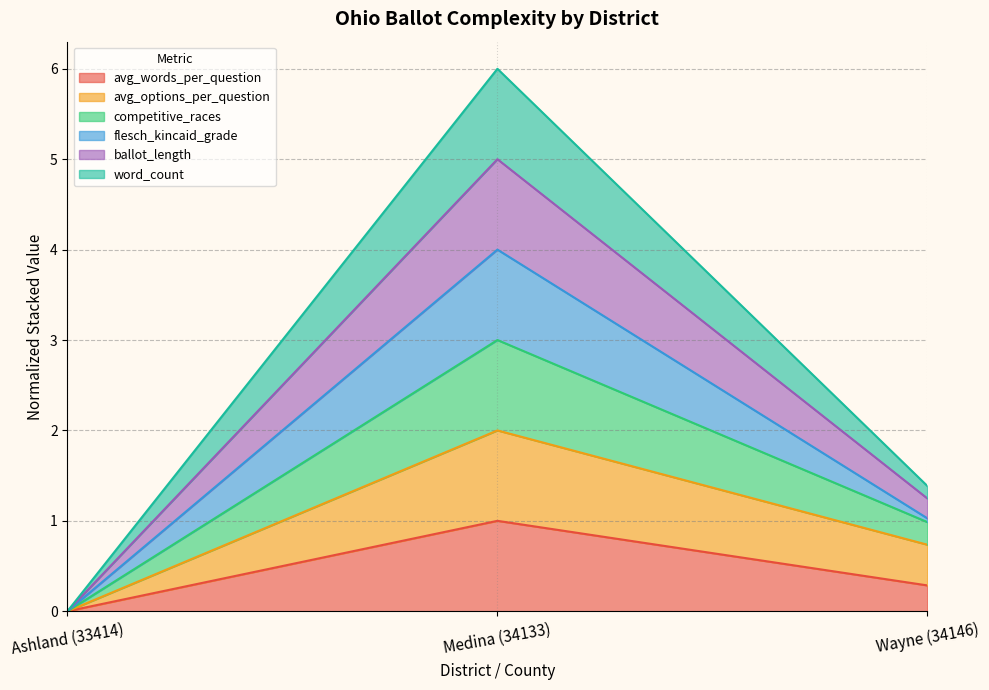

Is it true that ballot_length equals 1.6 at Wayne (34146)?

False